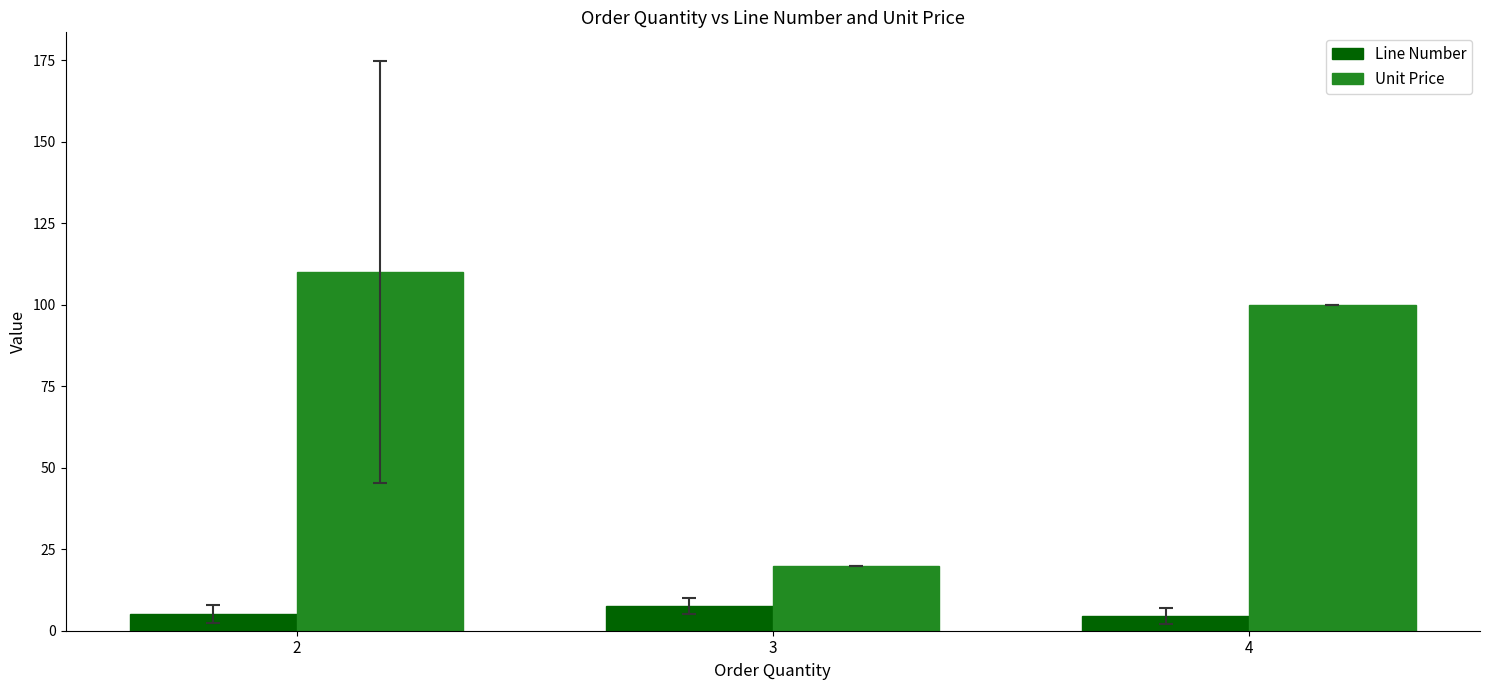

The value of Line Number at 4 is 4.5. True or false?

True